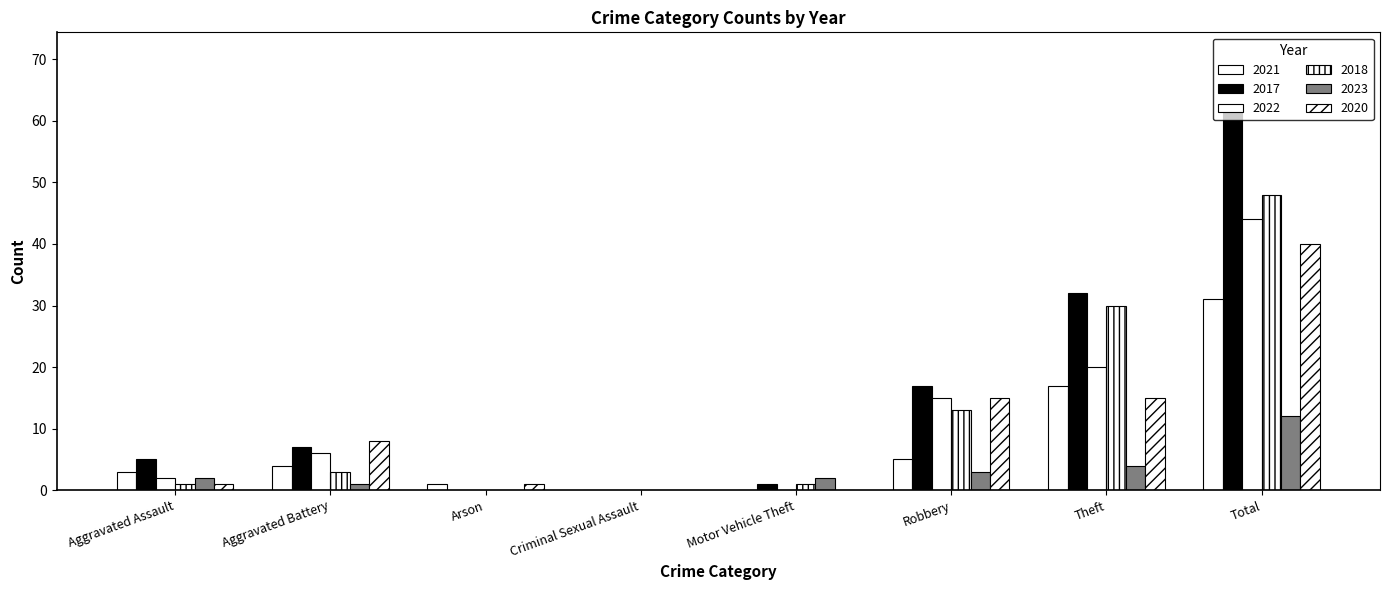

How many series are shown in this chart?

6